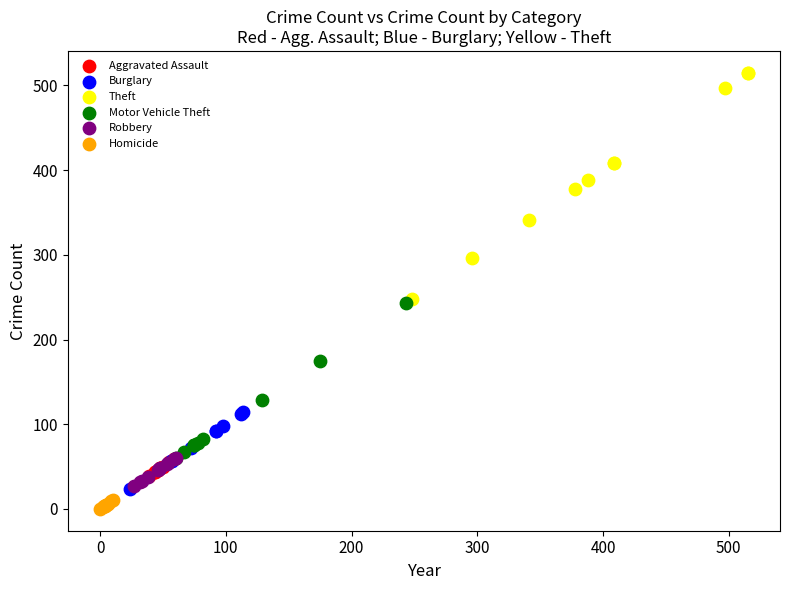

Which series reaches the minimum Y coordinate?

Homicide